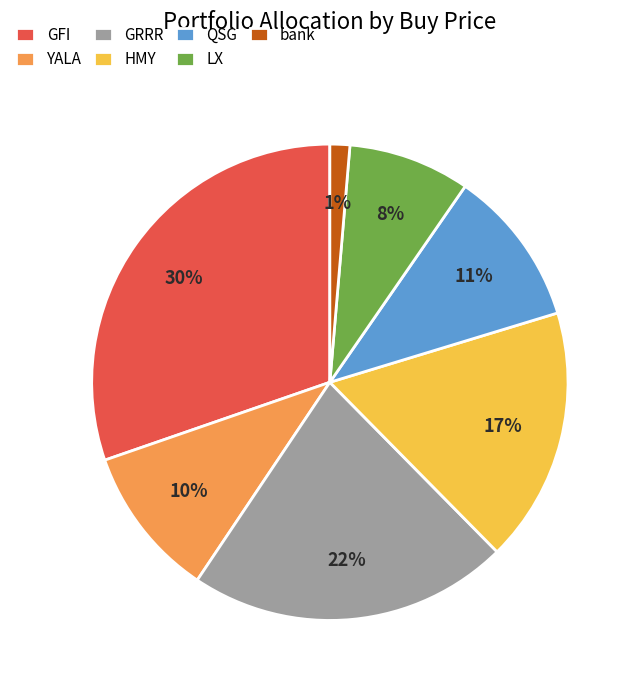

Is there any slice that represents more than half of the pie?

No